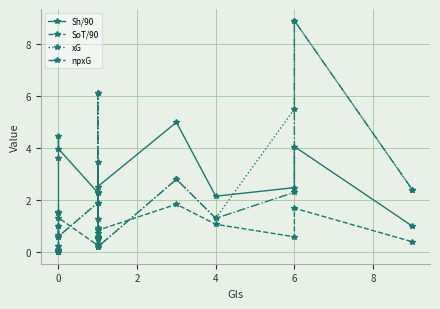

Which series ends up on top after the final intersection of xG and Sh/90?

xG